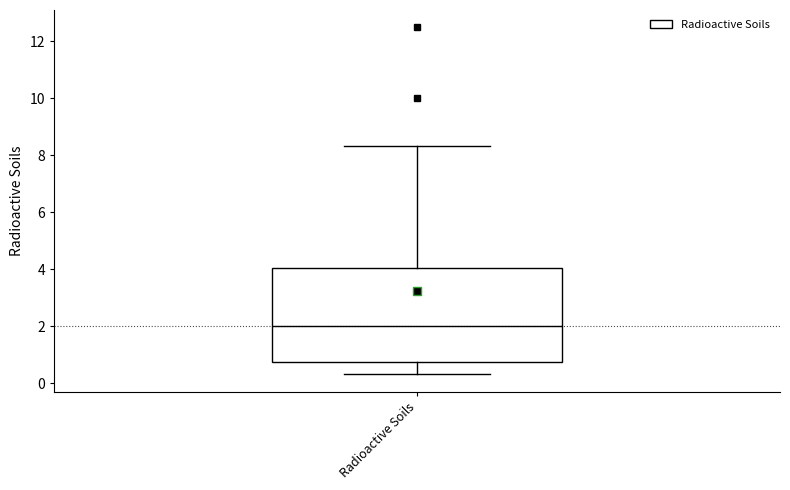

Where does the lower whisker of the box for Radioactive Soils end on the y-axis? The values are not printed on the chart, so give them approximately, as read against the axis.

0.4